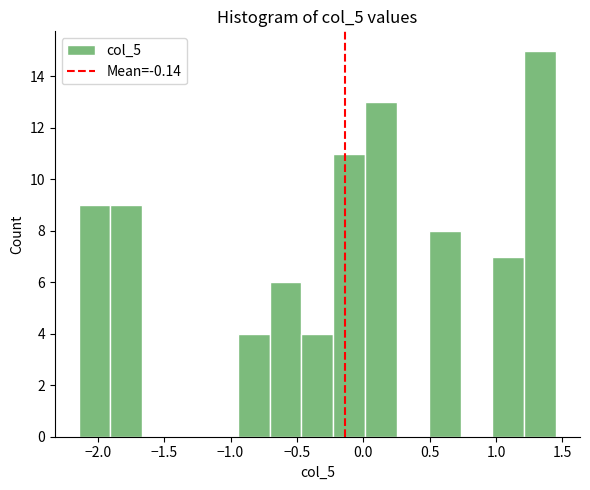

Reading left to right, transcribe this chart: for each bar, give the range it covers on the x-axis and its height. Neither the bar edges nor the heights are printed on the chart, so give them approximately, as read against the axes.

-2.15 to -1.90: 9
-1.90 to -1.65: 9
-1.65 to -1.40: 0
-1.40 to -1.20: 0
-1.20 to -0.95: 0
-0.95 to -0.70: 4
-0.70 to -0.45: 6
-0.45 to -0.25: 4
-0.25 to 0.00: 11
0.00 to 0.25: 13
0.25 to 0.50: 0
0.50 to 0.75: 8
0.75 to 0.95: 0
0.95 to 1.20: 7
1.20 to 1.45: 15